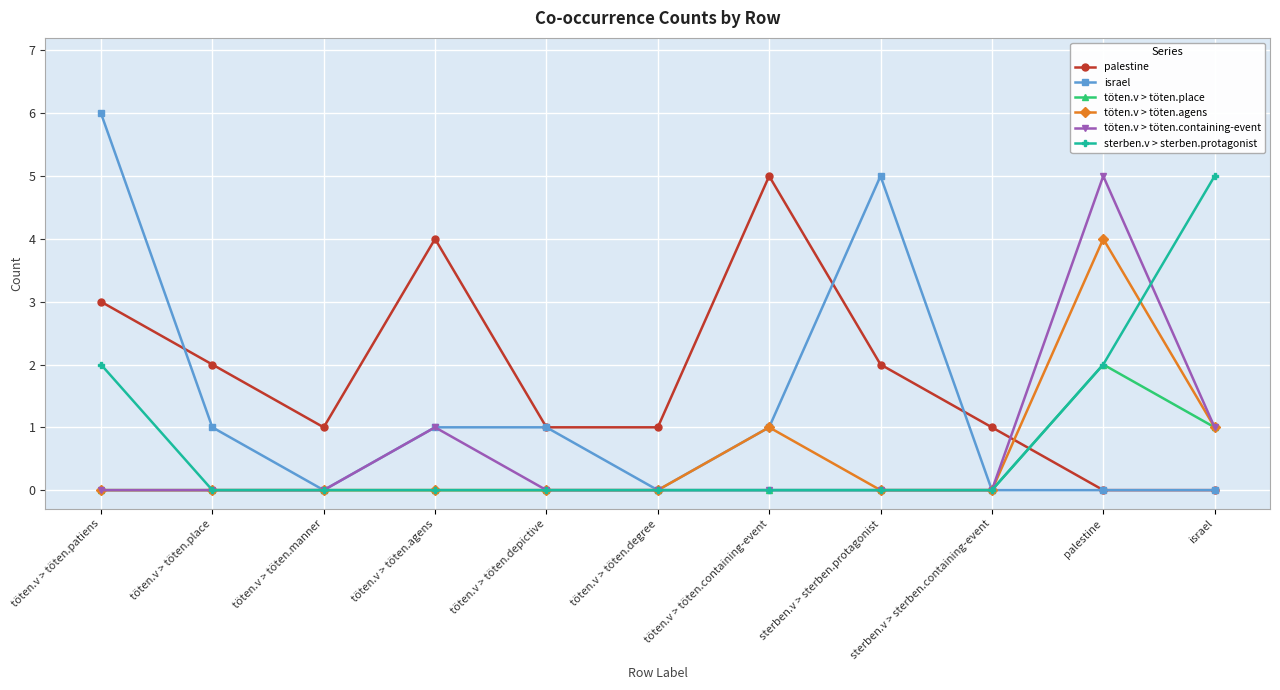

At which category does israel reach its first local valley?

töten.v > töten.manner